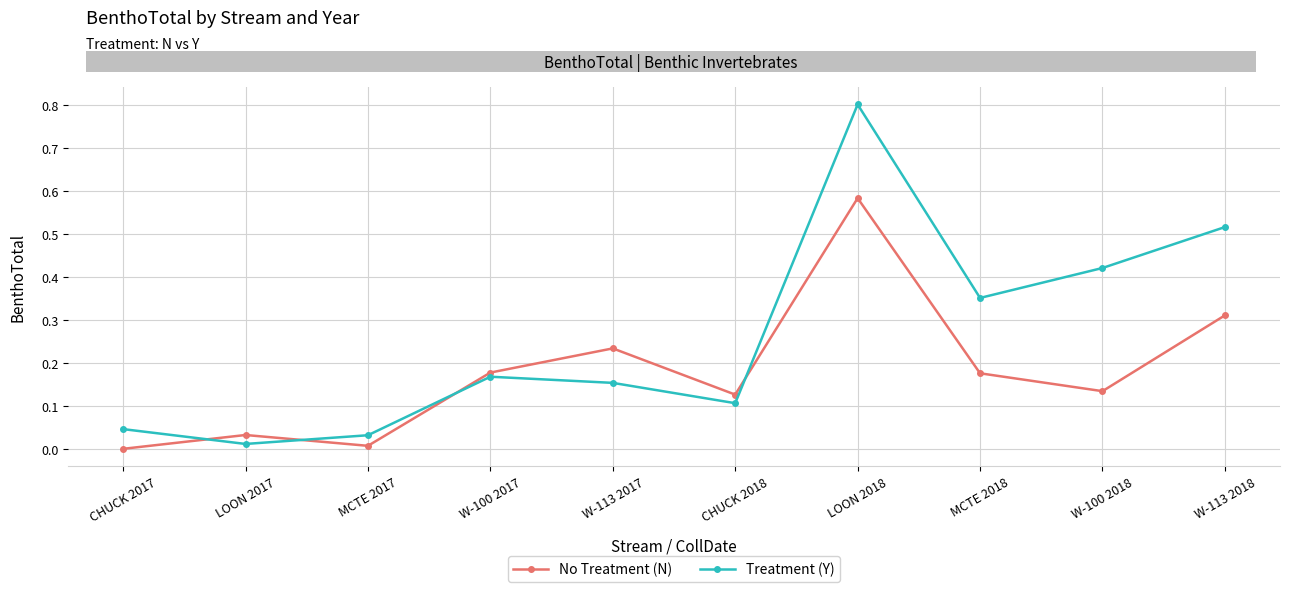

True or false: Treatment (Y) has a value of 0.3 at LOON 2018.

False